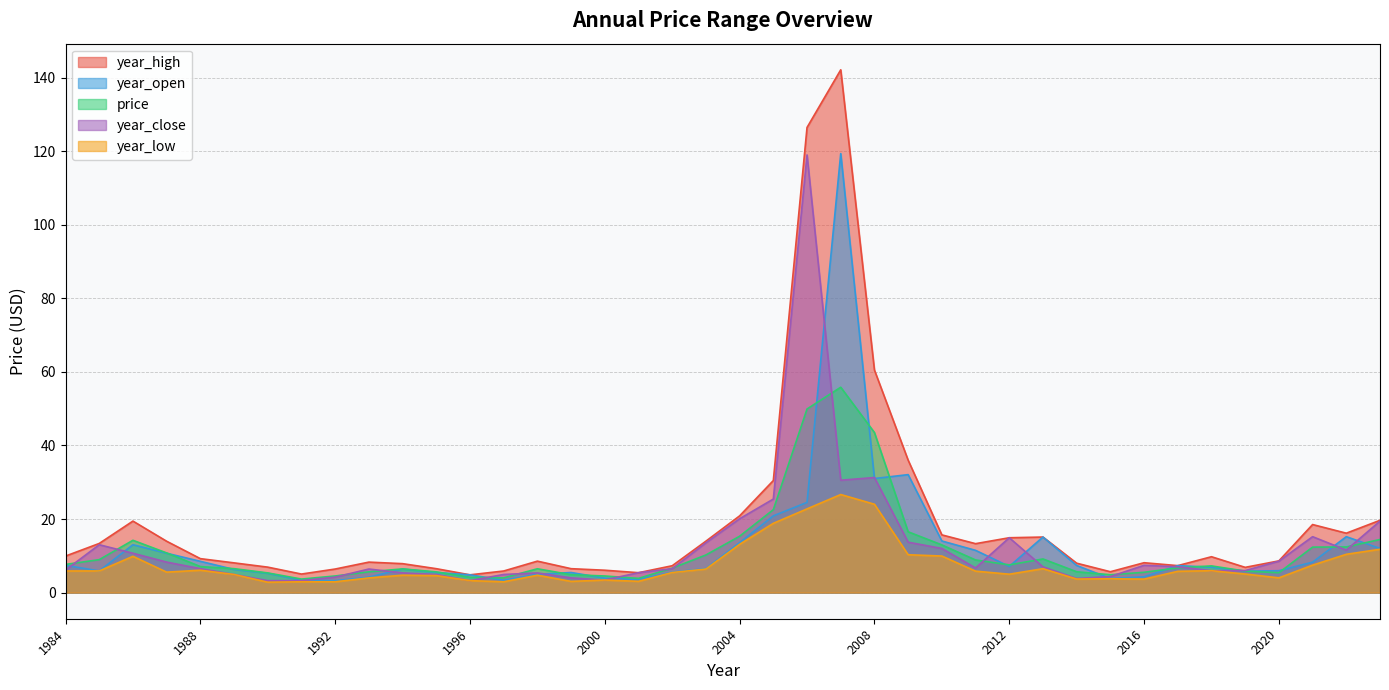

Reading left to right, transcribe all the data shown in this chart.

year_high: 2023=19.6	2022=16.1	2021=18.5	2020=8.6	2019=6.9	2018=9.8	2017=7.3	2016=8.1	2015=5.7	2014=8.0	2013=15.1	2012=14.9	2011=13.3	2010=15.7	2009=36.0	2008=60.5	2007=142.1	2006=126.4	2005=30.5	2004=20.9	2003=14.0	2002=7.3	2001=5.4	2000=6.1	1999=6.5	1998=8.6	1997=5.9	1996=4.8	1995=6.5	1994=7.9	1993=8.3	1992=6.4	1991=5.0	1990=6.9	1989=8.1	1988=9.2	1987=14.0	1986=19.4	1985=13.4	1984=9.9
year_open: 2023=12.0	2022=15.2	2021=8.3	2020=6.0	2019=5.8	2018=6.9	2017=7.3	2016=4.3	2015=3.8	2014=7.4	2013=15.1	2012=7.1	2011=11.5	2010=14.0	2009=32.1	2008=31.0	2007=119.3	2006=24.5	2005=20.9	2004=13.6	2003=6.5	2002=5.5	2001=3.6	2000=3.9	1999=5.5	1998=5.0	1997=3.4	1996=4.8	1995=5.5	1994=6.4	1993=4.2	1992=3.2	1991=3.4	1990=5.2	1989=6.3	1988=8.5	1987=10.7	1986=13.0	1985=5.9	1984=7.4
price: 2023=14.4	2022=12.4	2021=12.4	2020=5.4	2019=5.8	2018=7.3	2017=6.7	2016=5.5	2015=4.9	2014=5.7	2013=9.1	2012=7.5	2011=8.9	2010=13.0	2009=16.5	2008=43.5	2007=55.8	2006=49.9	2005=22.5	2004=15.3	2003=10.2	2002=6.6	2001=3.9	2000=4.5	1999=4.9	1998=6.5	1997=4.0	1996=4.2	1995=5.6	1994=6.4	1993=5.6	1992=4.5	1991=3.7	1990=5.3	1989=6.5	1988=7.1	1987=10.8	1986=14.2	1985=9.0	1984=7.7
year_close: 2023=19.4	2022=11.6	2021=15.2	2020=8.5	2019=6.0	2018=6.0	2017=7.0	2016=7.4	2015=4.3	2014=3.8	2013=7.0	2012=14.9	2011=6.7	2010=12.0	2009=13.7	2008=31.3	2007=30.6	2006=119.0	2005=25.4	2004=20.1	2003=13.5	2002=6.5	2001=5.4	2000=3.4	1999=4.0	1998=5.3	1997=4.9	1996=3.2	1995=4.9	1994=5.4	1993=6.4	1992=4.2	1991=3.2	1990=3.2	1989=4.9	1988=6.5	1987=8.3	1986=10.7	1985=13.0	1984=6.1
year_low: 2023=11.8	2022=10.4	2021=7.5	2020=4.0	2019=5.0	2018=6.0	2017=5.8	2016=3.7	2015=3.8	2014=3.7	2013=6.5	2012=5.0	2011=5.8	2010=9.9	2009=10.3	2008=24.0	2007=26.7	2006=22.8	2005=18.8	2004=13.1	2003=6.4	2002=5.5	2001=3.1	2000=3.4	1999=3.0	1998=4.7	1997=2.9	1996=3.2	1995=4.6	1994=4.7	1993=4.0	1992=2.9	1991=2.9	1990=2.8	1989=4.9	1988=6.1	1987=5.6	1986=9.9	1985=5.9	1984=5.9